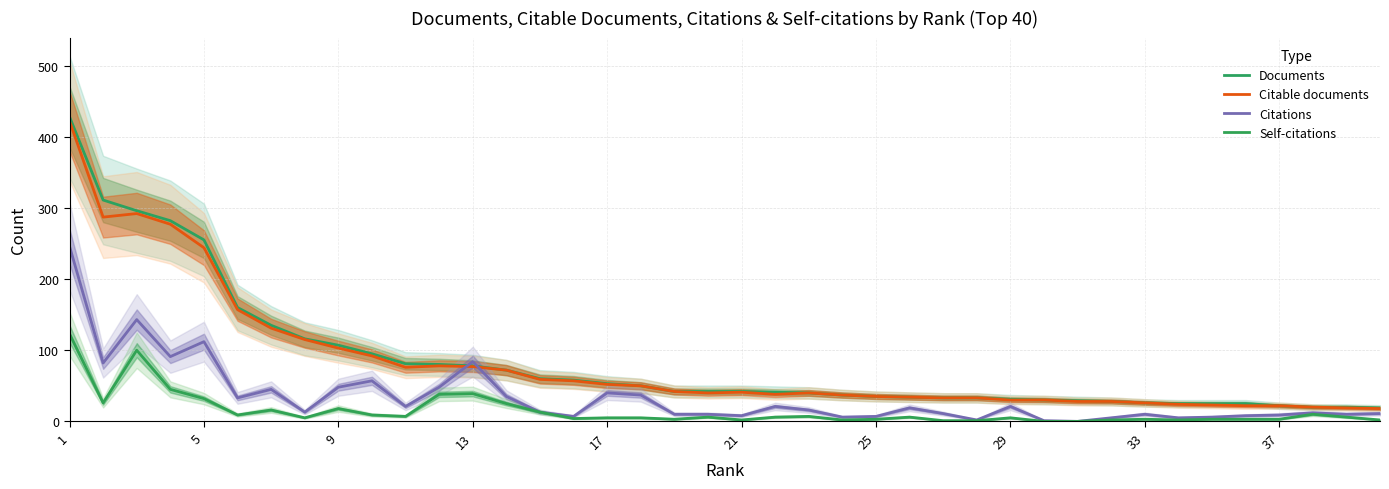

The value of Self-citations at 22 is 7. True or false?

True